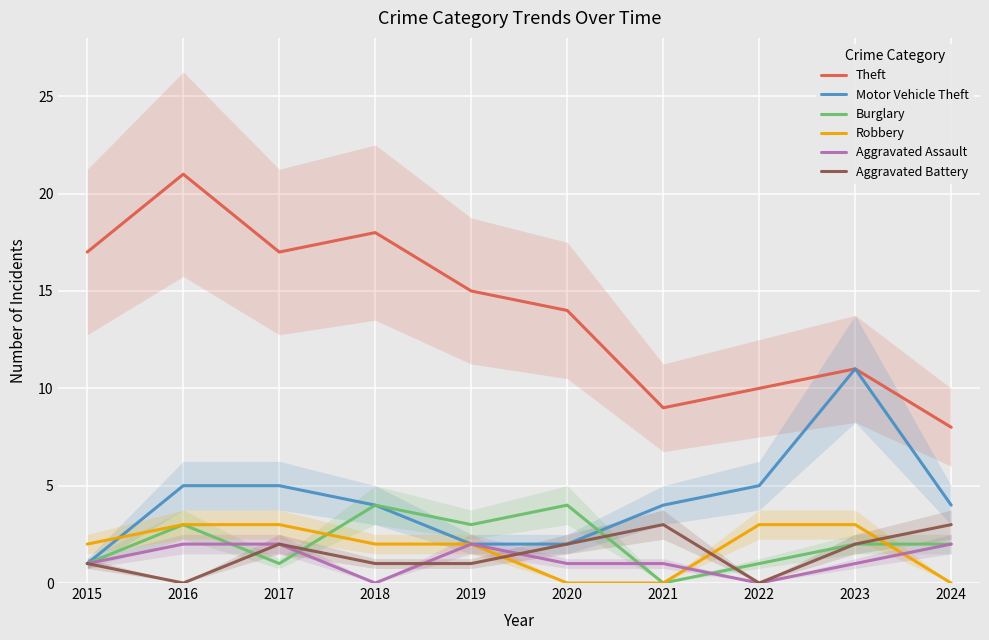

True or false: Burglary has a value of 3 at 2023.

False